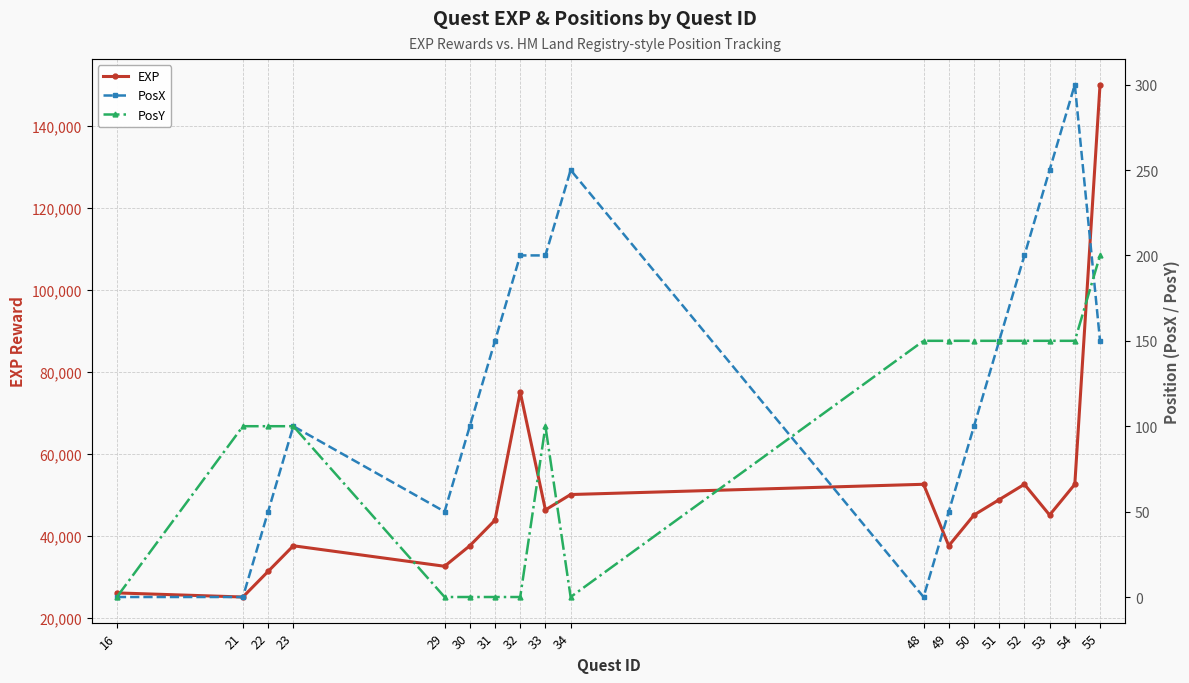

At which category does the chart reach its peak across all series?

55